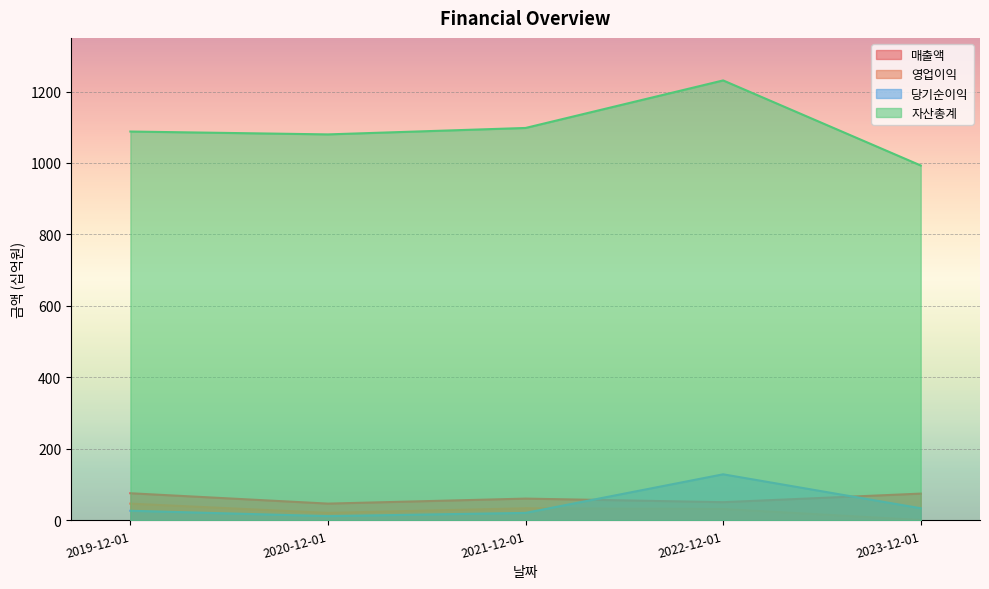

At how many categories does at least one series exceed 842?

5